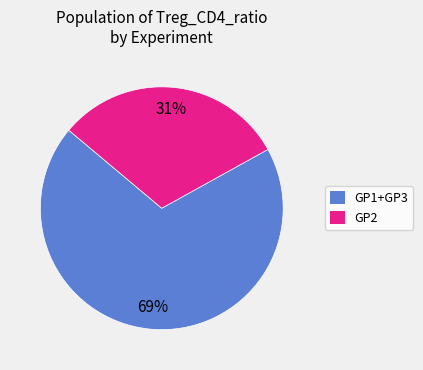

Is there a majority slice in this chart?

Yes